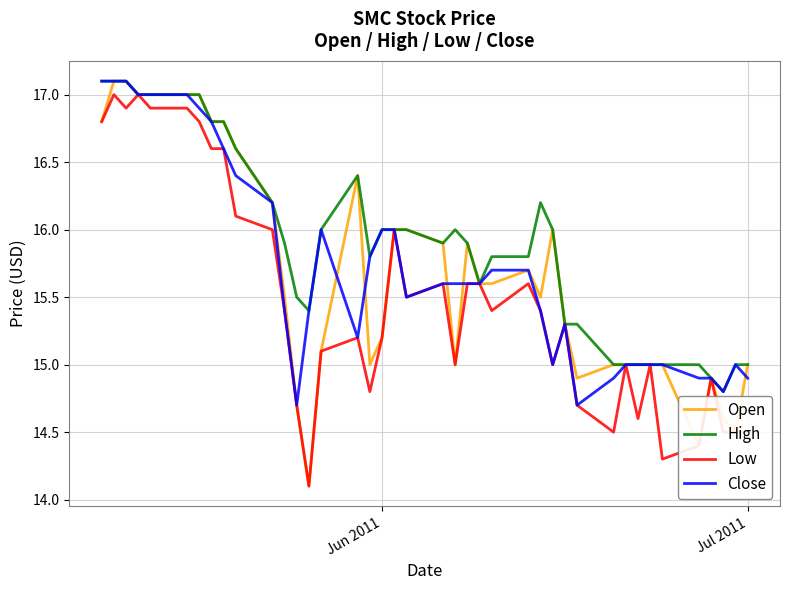

Which series has the widest spread of values?

Open